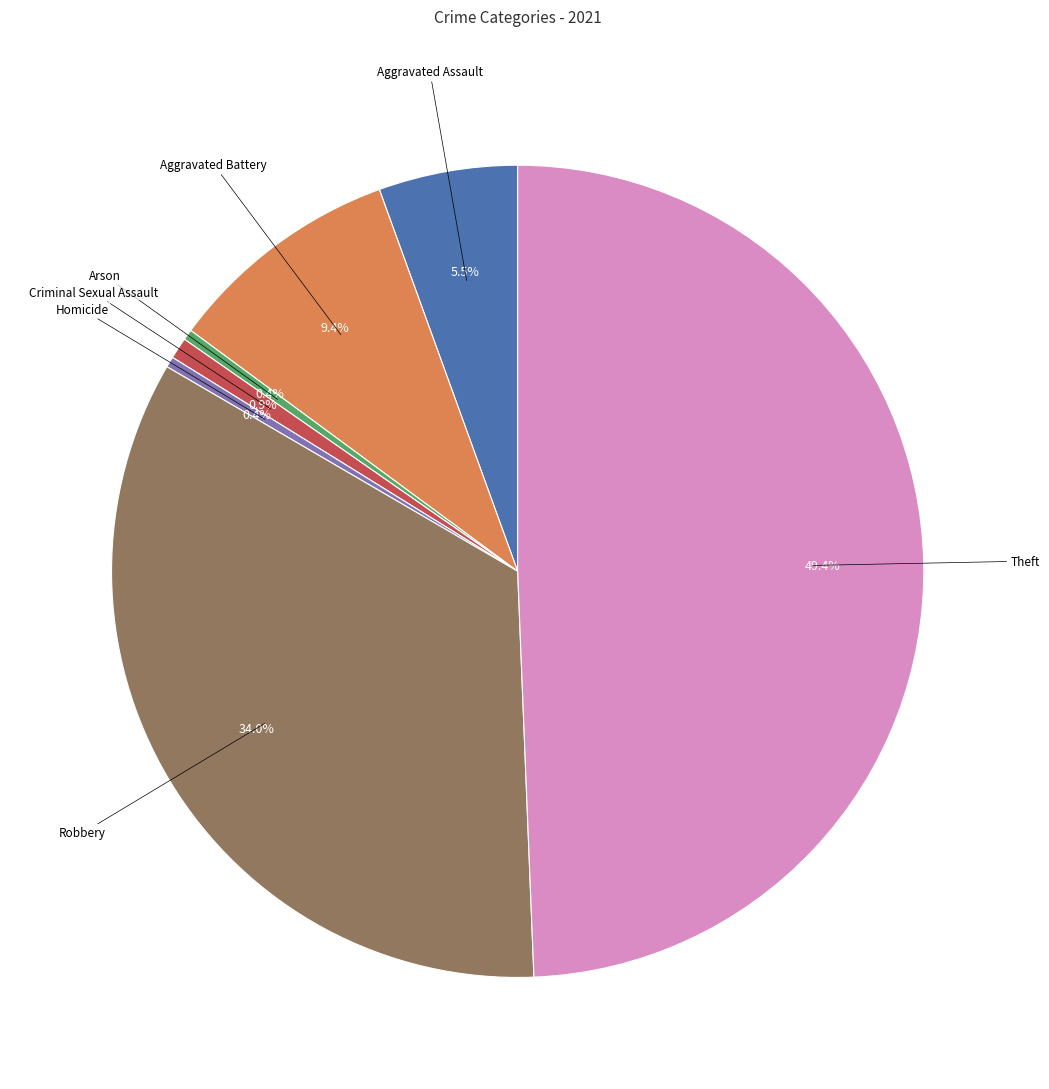

Count the number of slices in the pie.

7